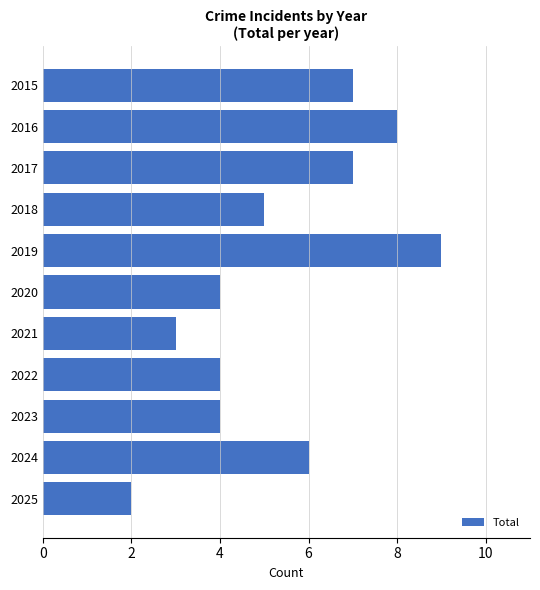

What is the value of the 10th bar from the top?

6